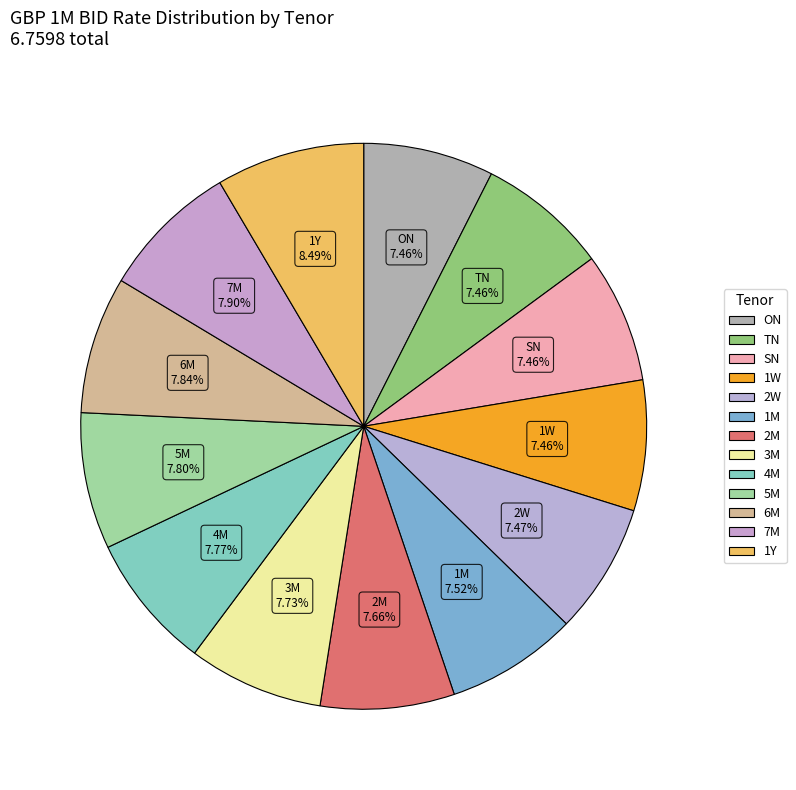

To the nearest percent, what is the average slice percentage?

8%